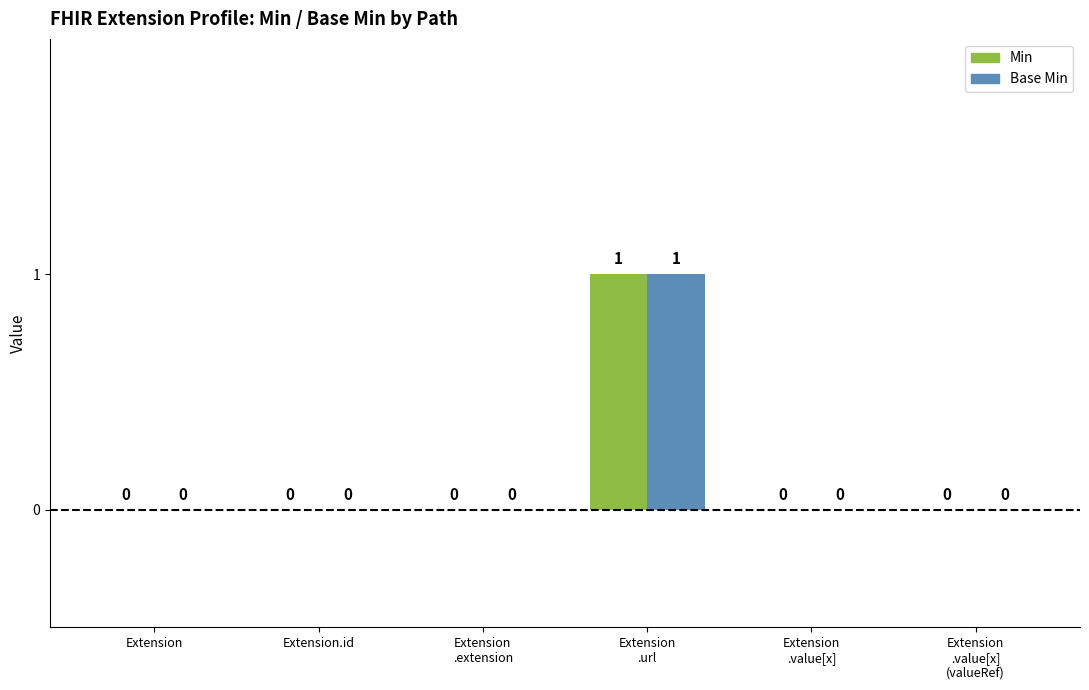

Which label corresponds to the largest value in the chart?

Extension
.url